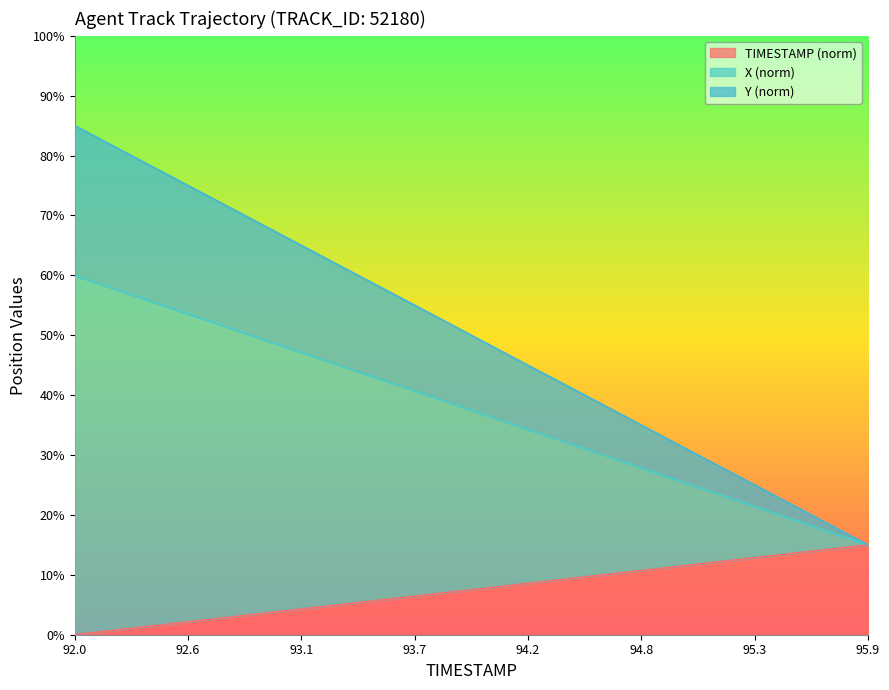

Reading left to right, what are all the values shown in this chart?

TIMESTAMP: 0.0	0.4	0.8	1.2	1.5	1.9	2.3	2.7	3.1	3.5	3.8	4.2	4.6	5.0	5.4	5.8	6.2	6.5	6.9	7.3	7.7	8.1	8.5	8.8	9.2	9.6	10.0	10.4	10.8	11.2	11.5	11.9	12.3	12.7	13.1	13.5	13.8	14.2	14.6	15.0
X: 85.0	83.2	81.4	79.6	77.8	76.0	74.2	72.4	70.7	68.9	67.1	65.3	63.5	61.7	59.9	58.1	56.3	54.5	52.7	50.9	49.1	47.3	45.5	43.7	41.9	40.1	38.3	36.5	34.7	33.0	31.2	29.4	27.6	25.8	24.0	22.2	20.4	18.6	16.8	15.0
Y: 60.0	58.8	57.7	56.5	55.4	54.2	53.1	51.9	50.8	49.6	48.5	47.3	46.1	45.0	43.8	42.7	41.5	40.4	39.2	38.1	36.9	35.8	34.6	33.5	32.3	31.2	30.0	28.9	27.7	26.5	25.4	24.2	23.1	21.9	20.8	19.6	18.5	17.3	16.2	15.0